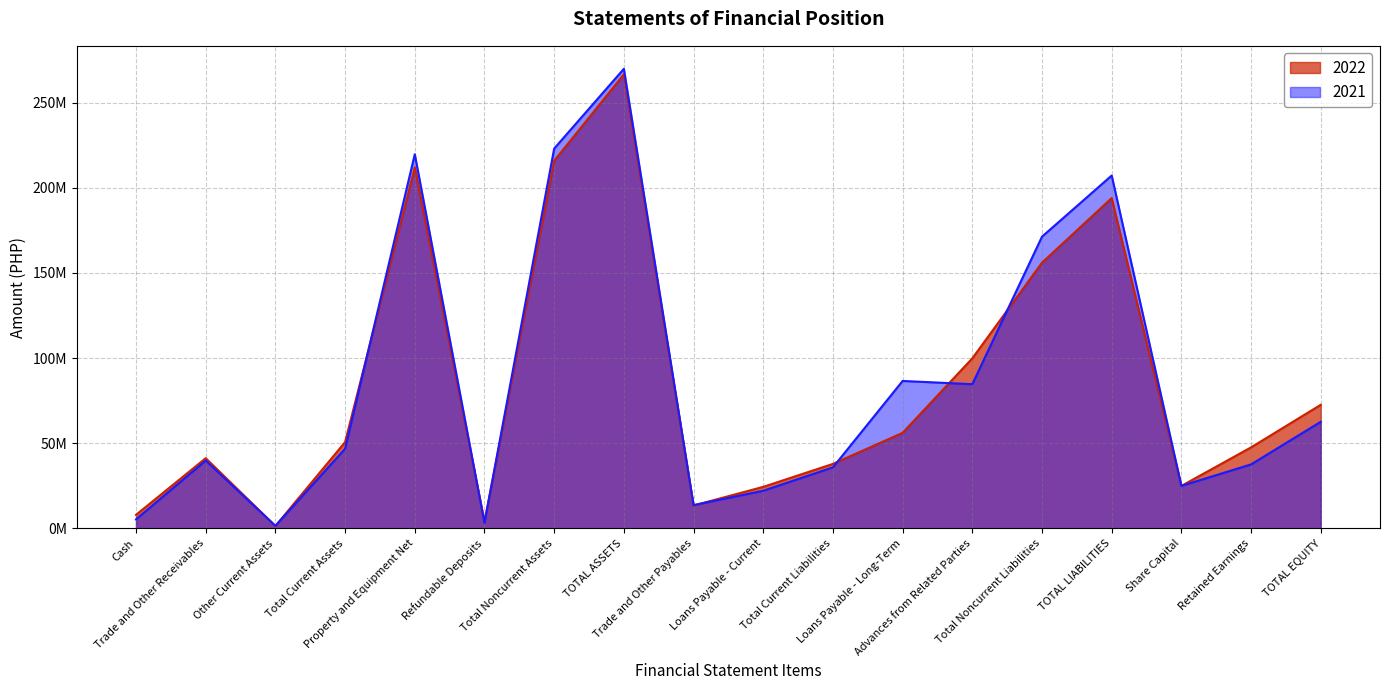

What is the total value across all series at Trade and Other Receivables?

81119997